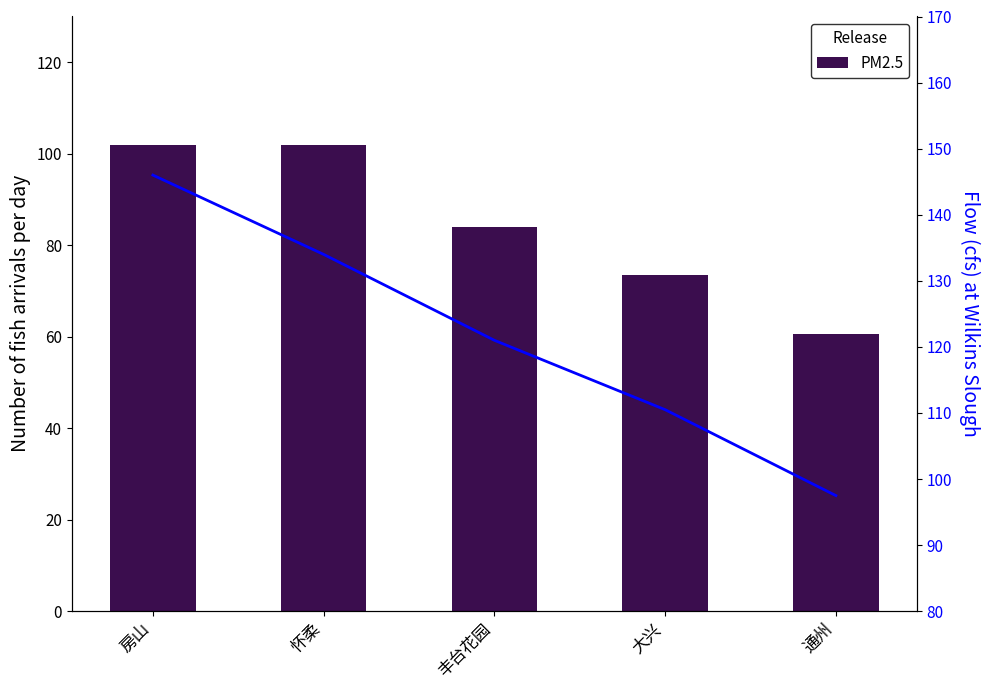

What is the value of the PM2.5 bar at the 2nd from the left?

102.0